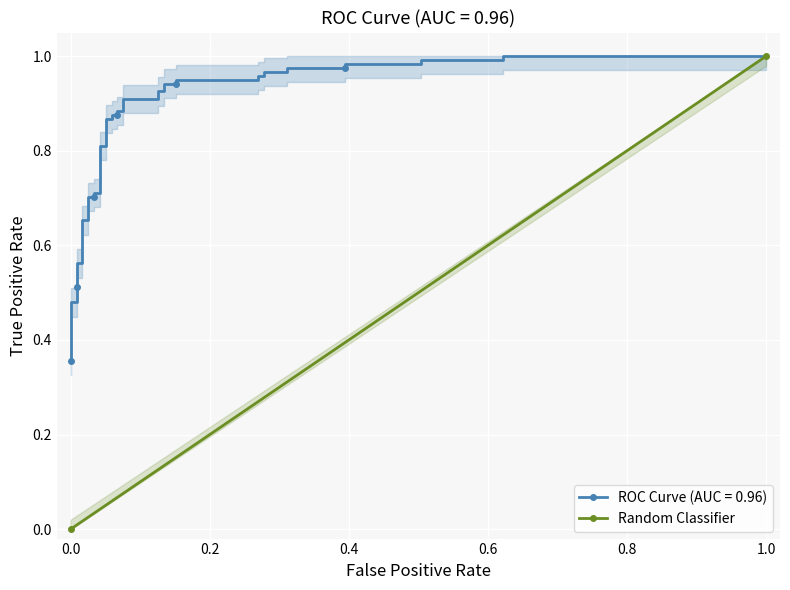

Is it true that the value at 0.0 is 1?

False